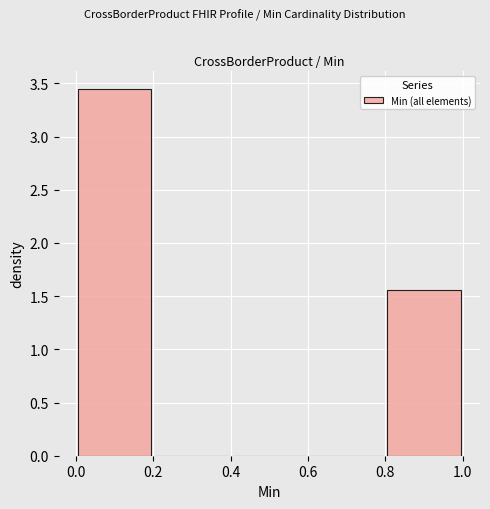

What is the height of the bar covering 0.8 to 1.0 on the x-axis? The values are not printed on the chart, so give them approximately, as read against the axis.

1.55